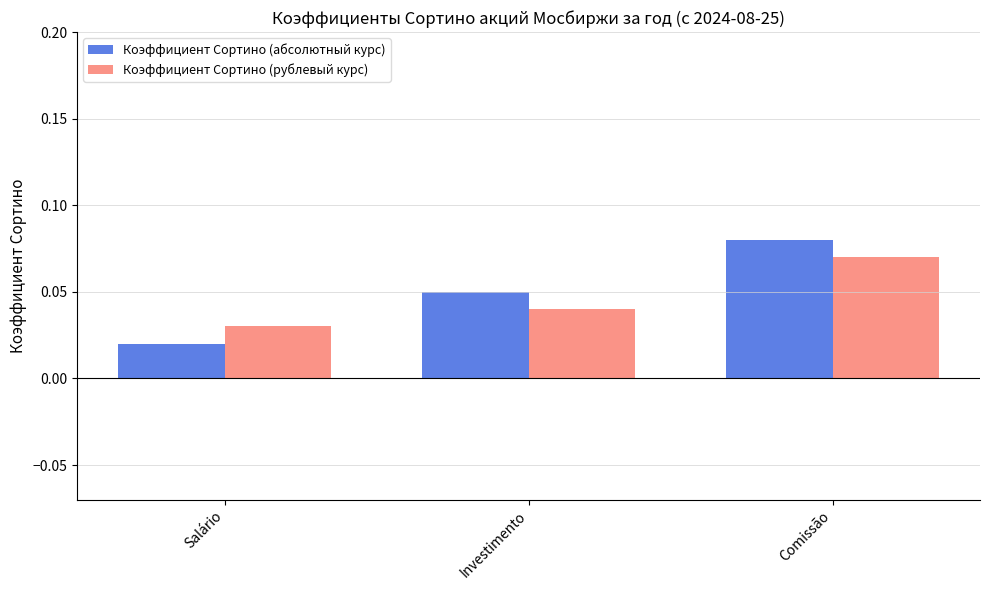

Between Salário and Investimento, which series saw the biggest shift?

Коэффициент Сортино (абсолютный курс)